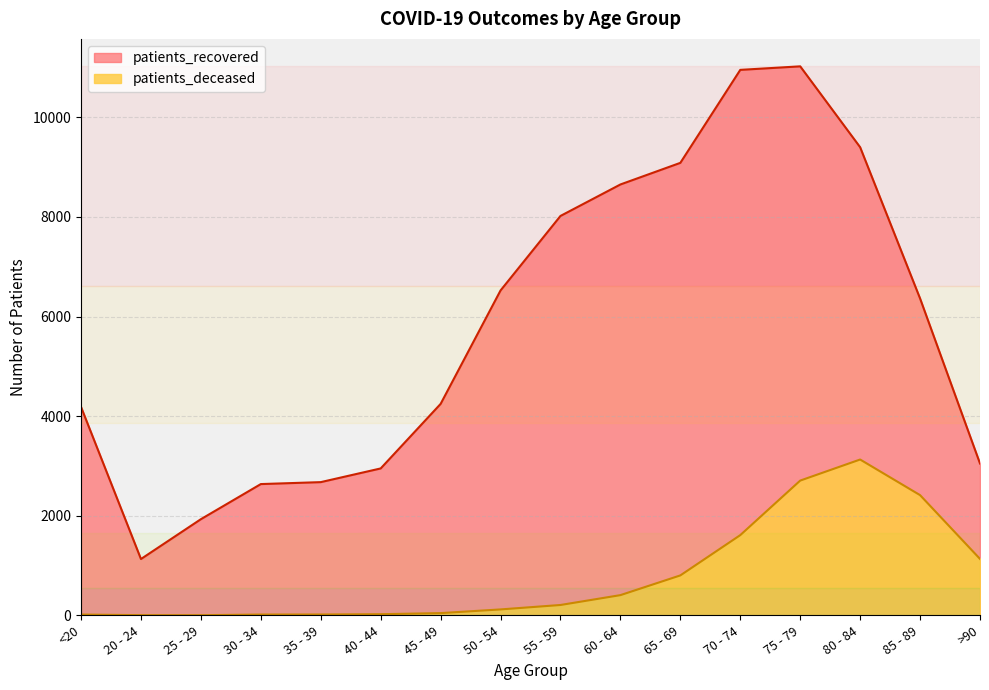

Reading left to right, list all the values displayed in this chart.

patients_deceased: <20=16	20 - 24=4	25 - 29=3	30 - 34=16	35 - 39=17	40 - 44=23	45 - 49=45	50 - 54=119	55 - 59=208	60 - 64=406	65 - 69=802	70 - 74=1611	75 - 79=2706	80 - 84=3129	85 - 89=2414	>90=1133
patients_recovered: <20=4185	20 - 24=1131	25 - 29=1931	30 - 34=2636	35 - 39=2675	40 - 44=2950	45 - 49=4246	50 - 54=6524	55 - 59=8020	60 - 64=8652	65 - 69=9086	70 - 74=10953	75 - 79=11024	80 - 84=9400	85 - 89=6363	>90=3049